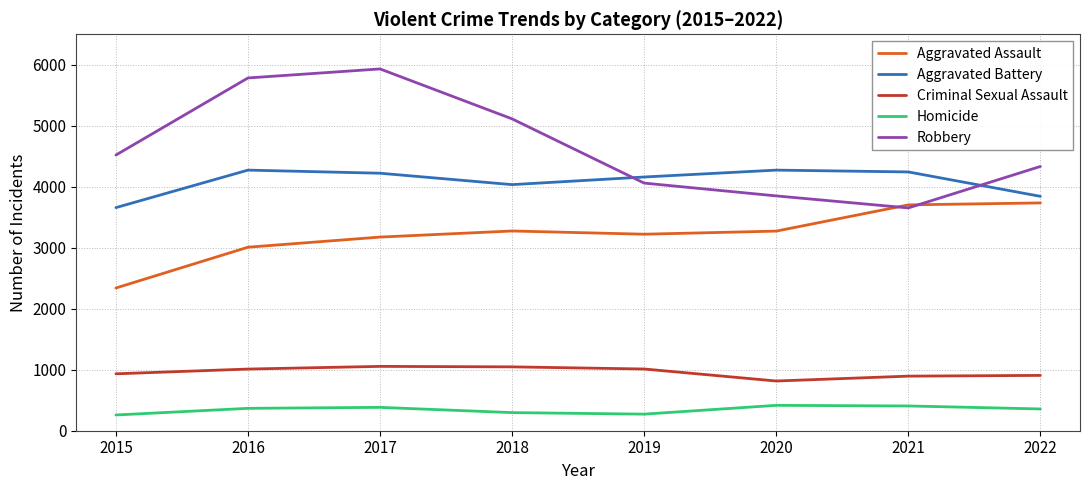

True or false: Homicide and Aggravated Battery cross at least once.

False